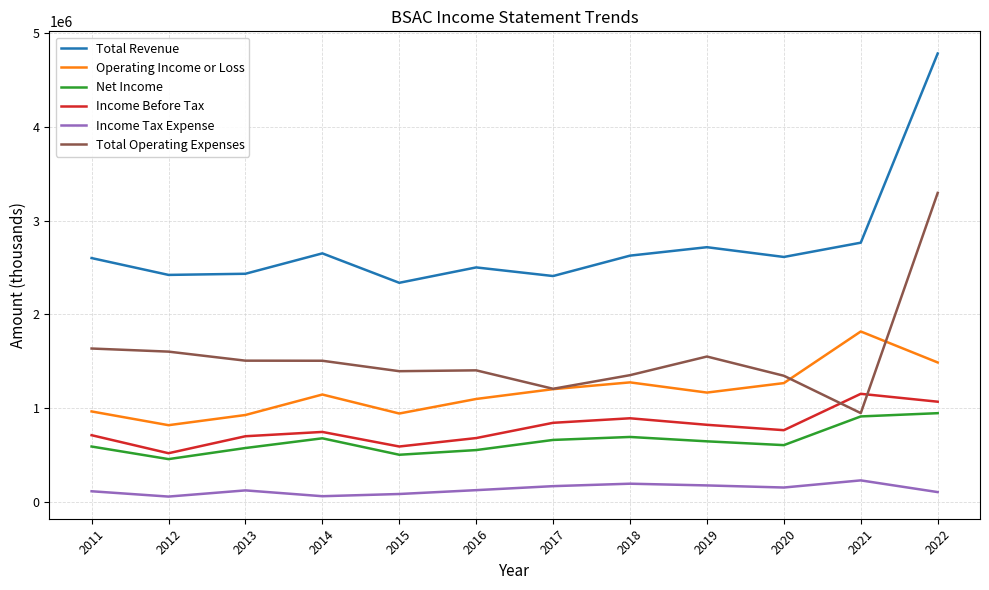

Which series has the largest total across all categories?

Total Revenue